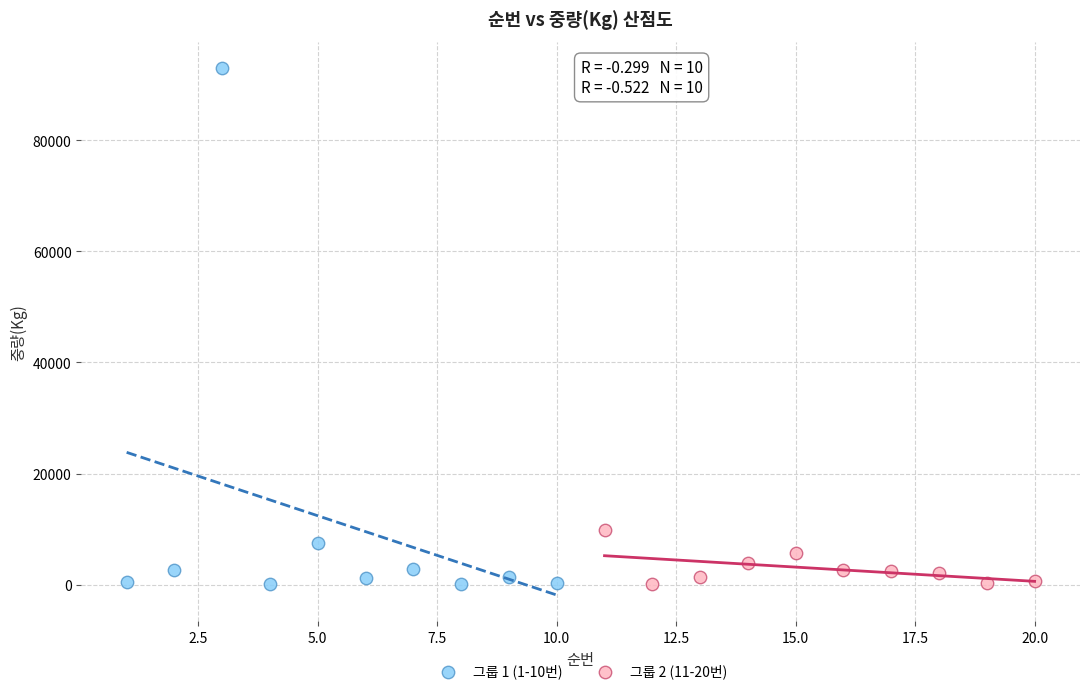

Which series has the widest spread of Y values?

그룹 1 (1-10번)